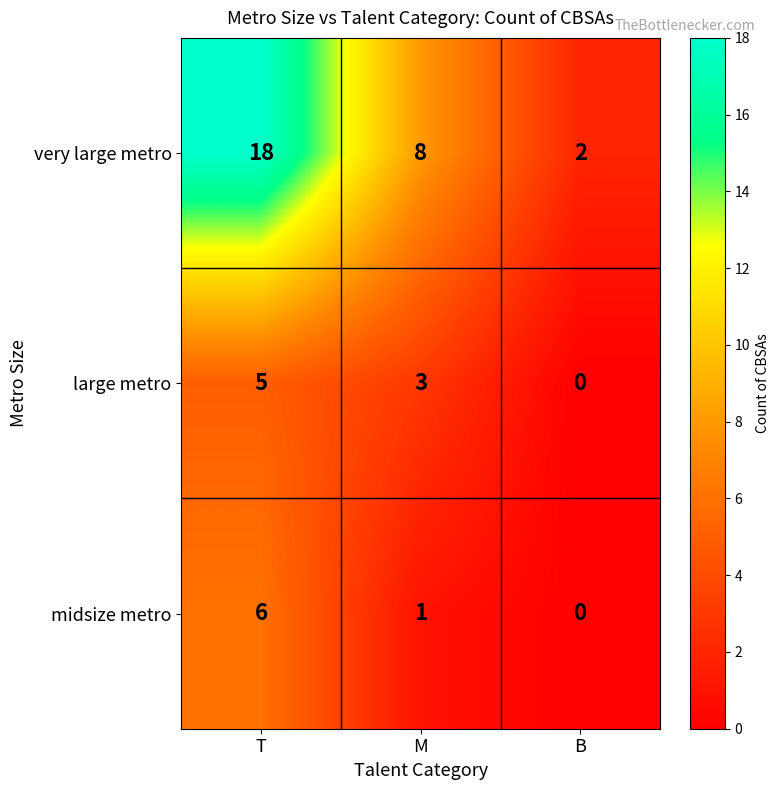

At how many categories does at least one series exceed 14?

1